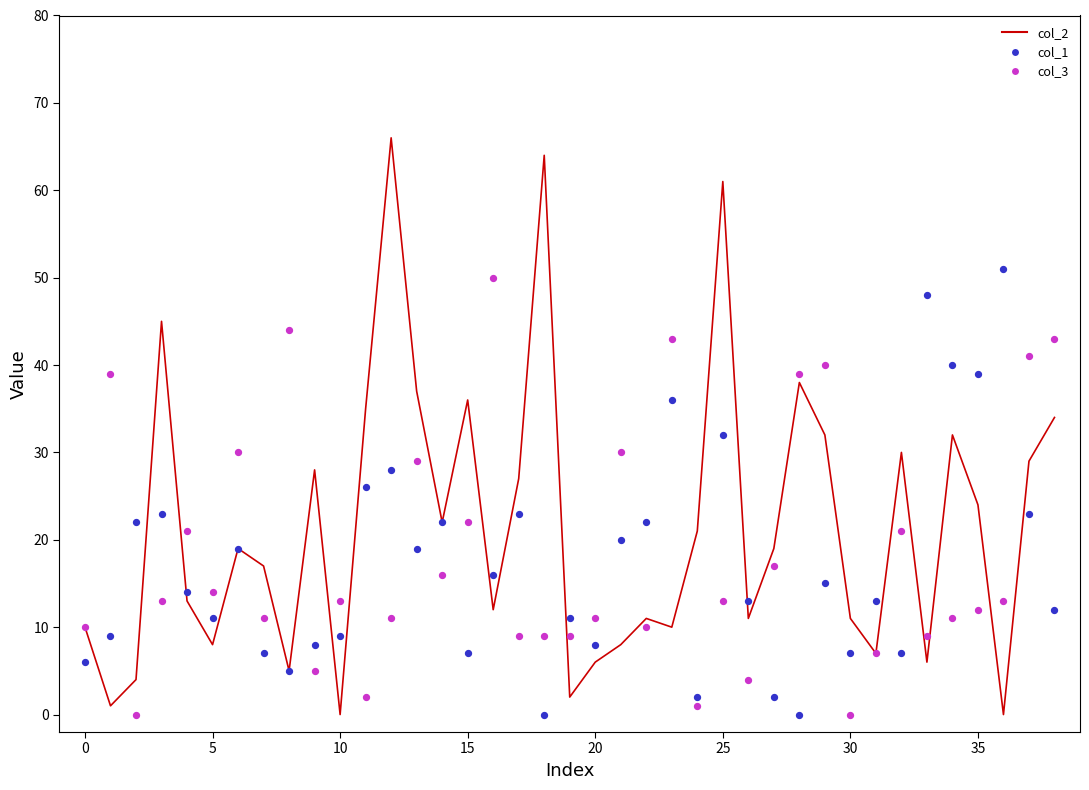

At which category is the sum across all series the highest?

25